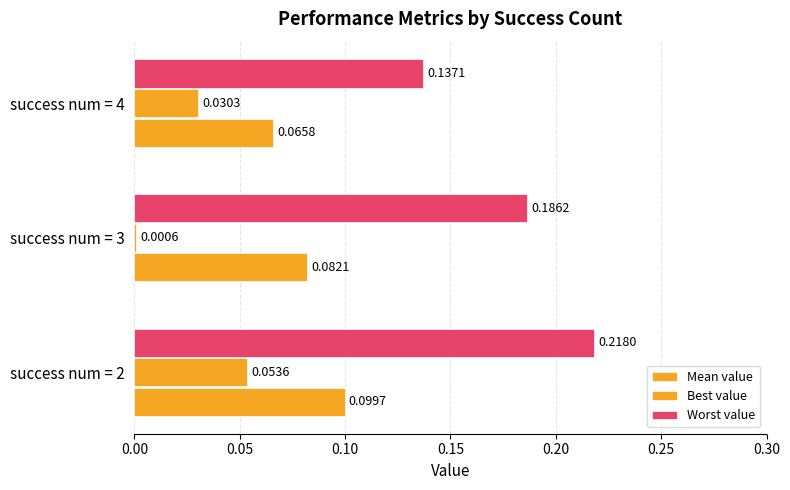

Which series has the largest total across all categories?

Worst value